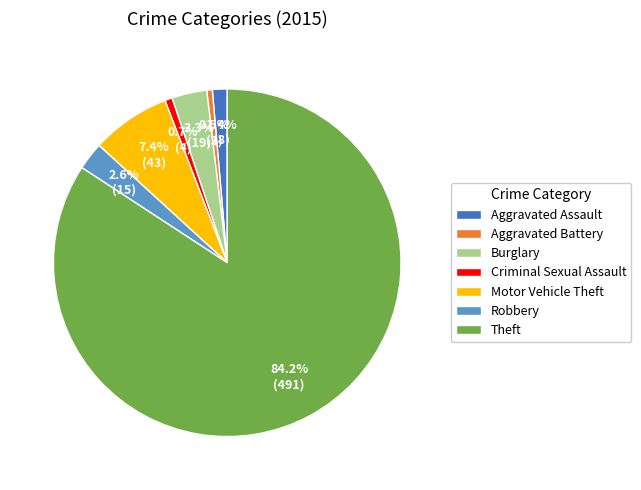

To the nearest percent, what is the difference between the largest and smallest slice percentages?

84%